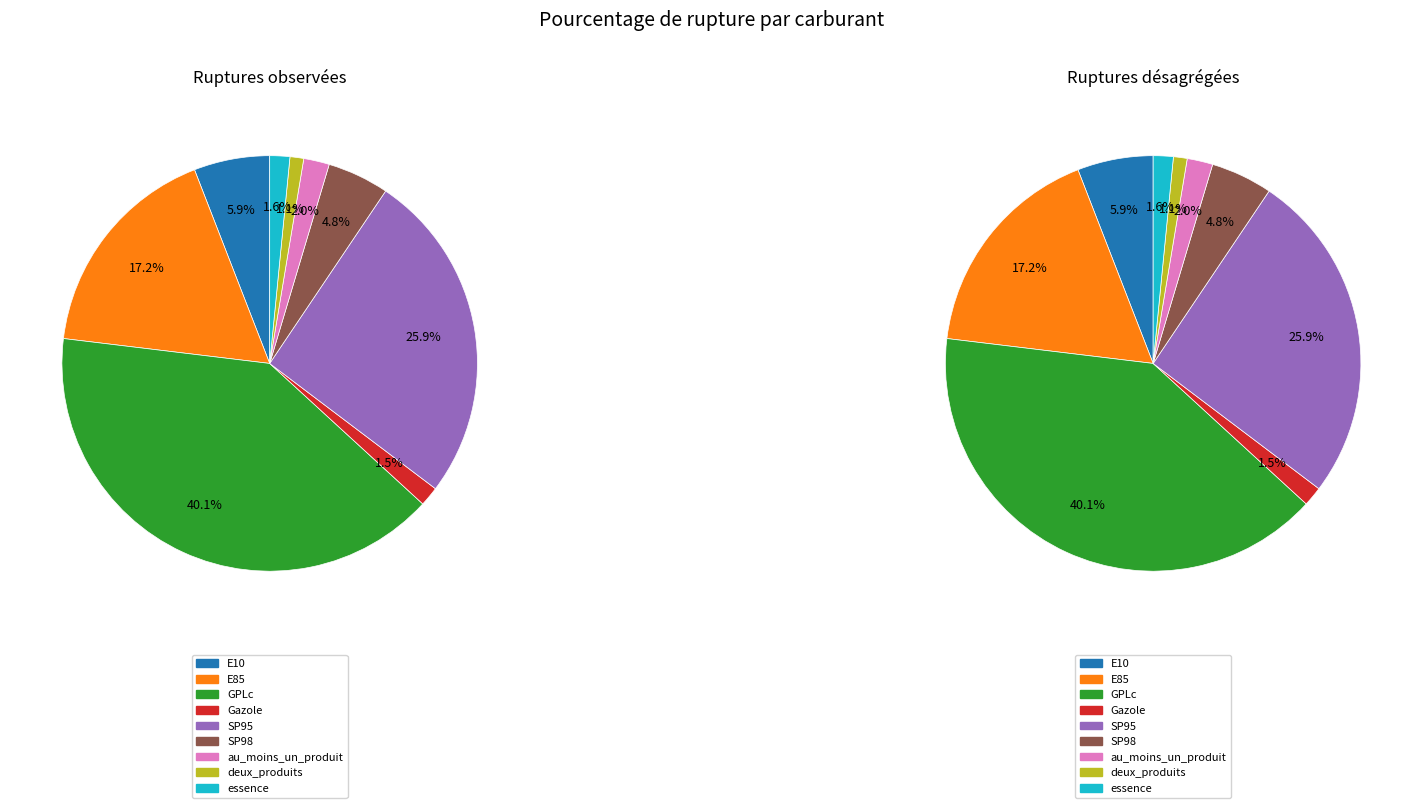

True or false: SP98 accounts for 18% of the total.

False